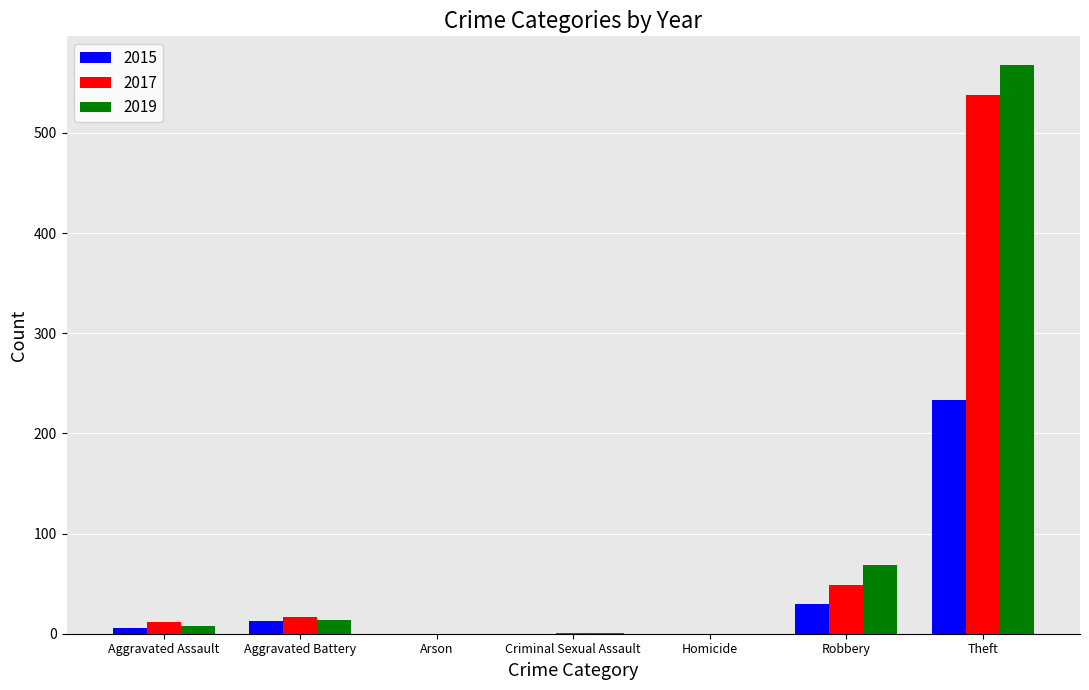

What is the average value of the 2019 series?

94